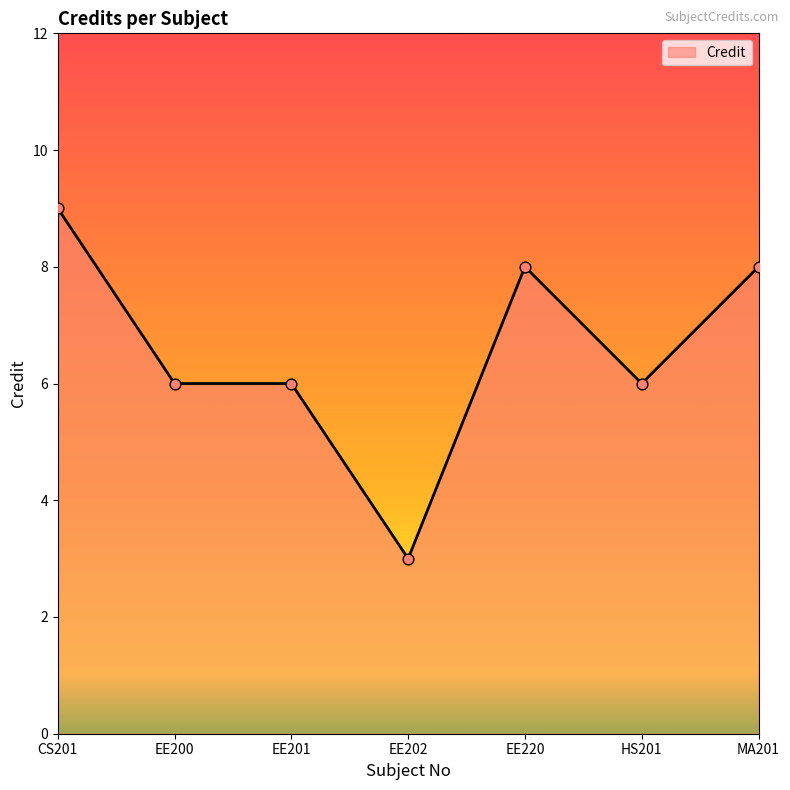

Approximately how many times larger is the value at CS201 compared to EE200?

1.5